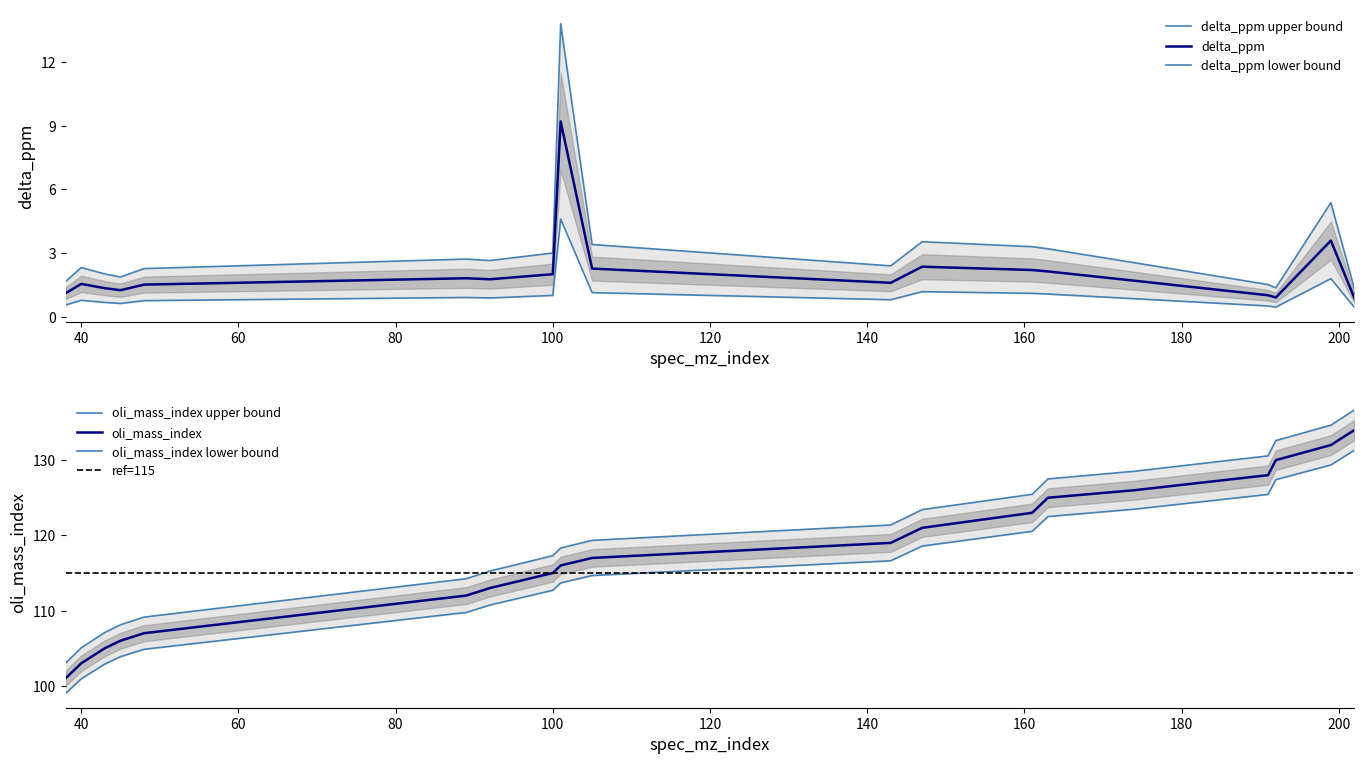

Rank the categories by oli_mass_index value from highest to lowest.

202, 199, 192, 191, 174, 163, 161, 147, 143, 105, 101, 100, 92, 89, 48, 45, 43, 40, 38